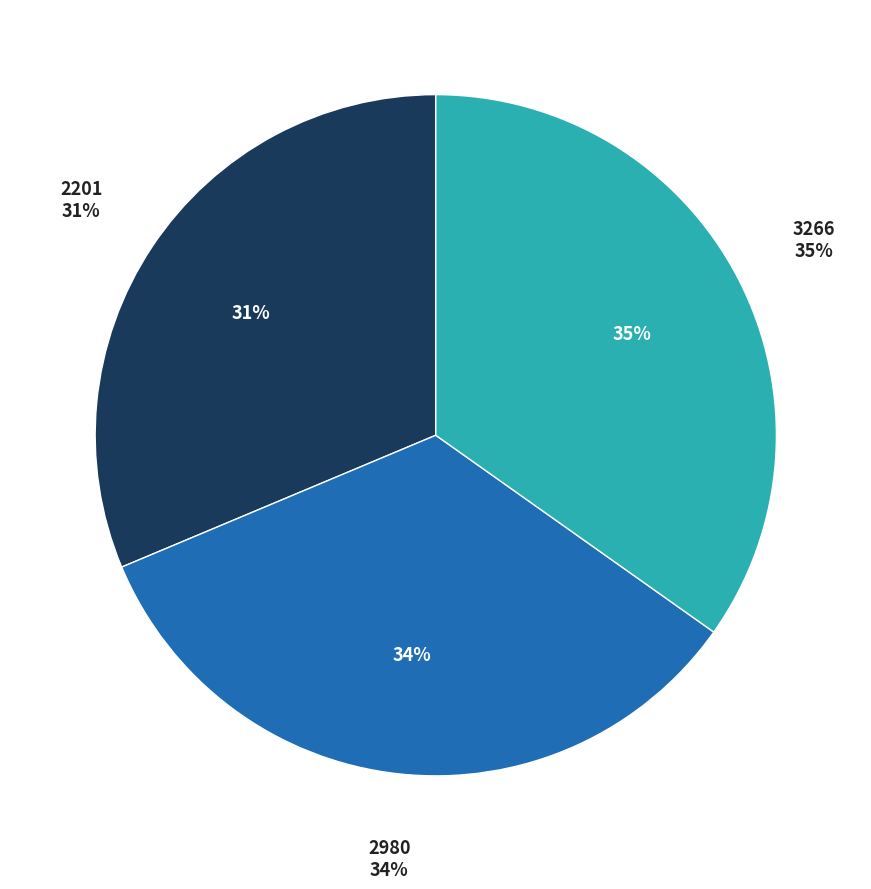

To the nearest percent, what portion does 2980 represent?

34%